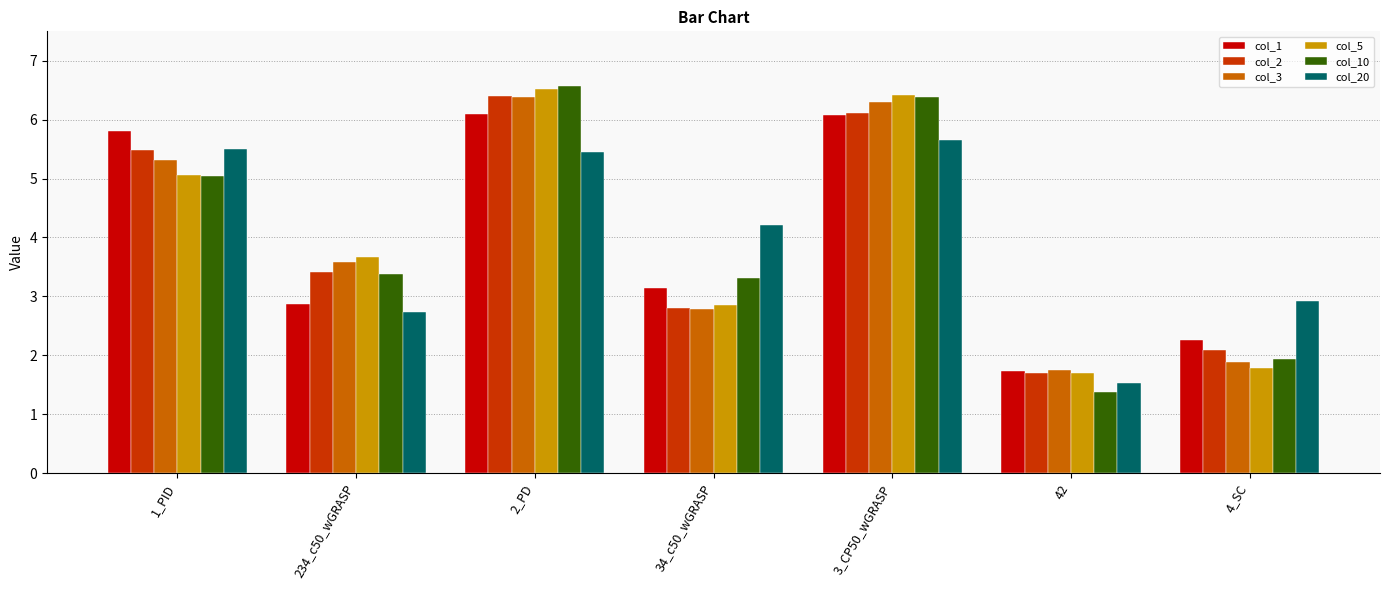

What is the average value of the col_20 series?

4.0